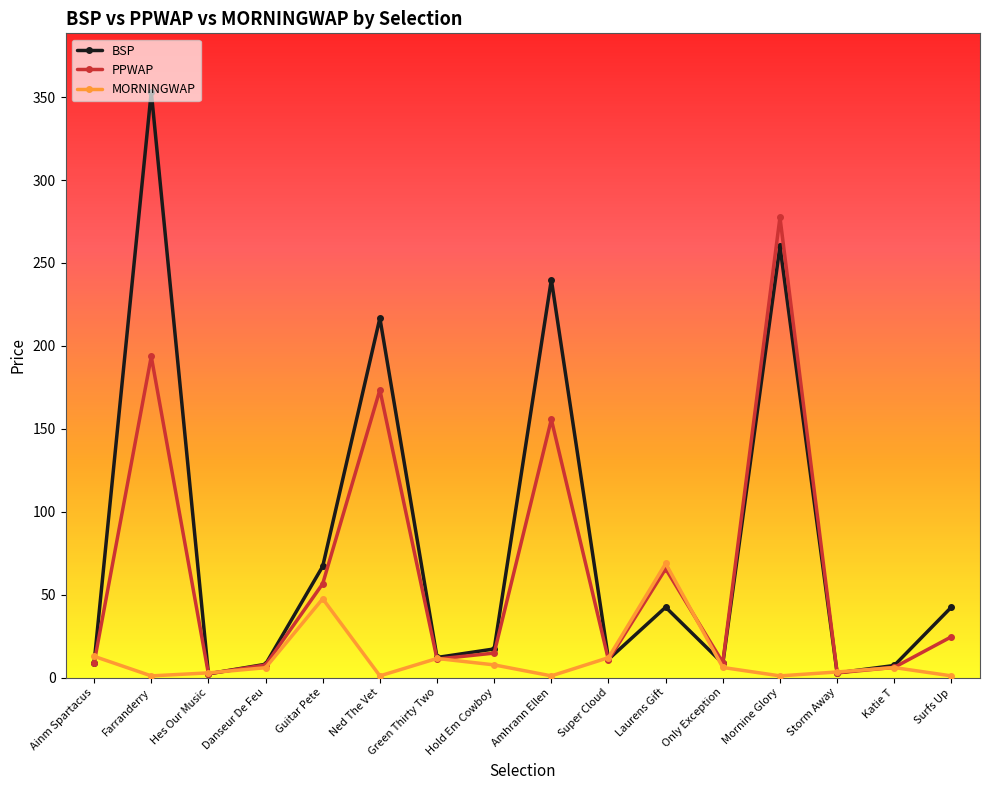

How many lines are shown in the chart?

3